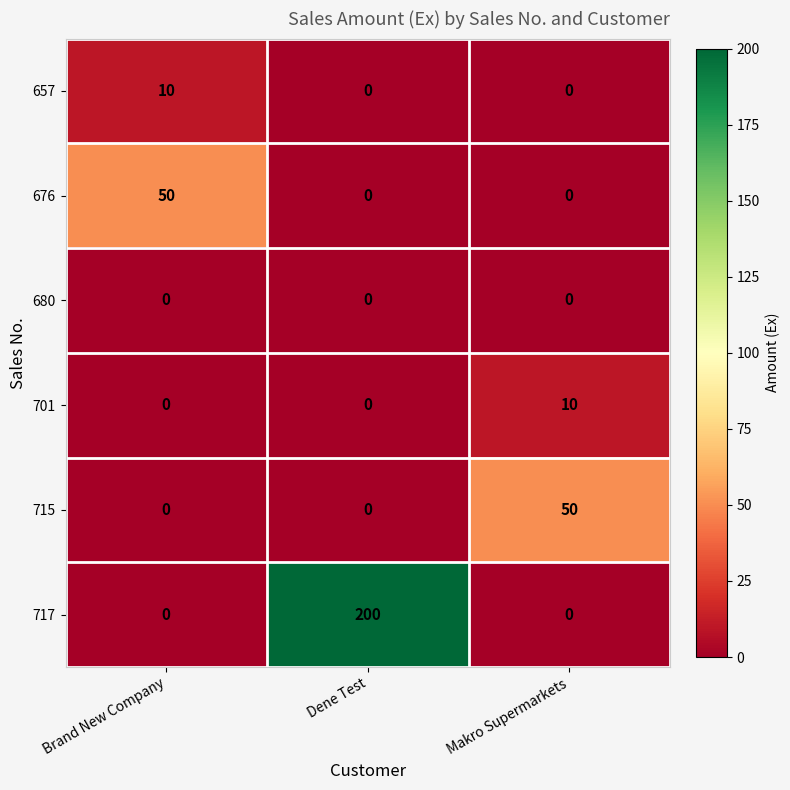

What is the difference between the 715 values at Makro Supermarkets and Brand New Company?

50